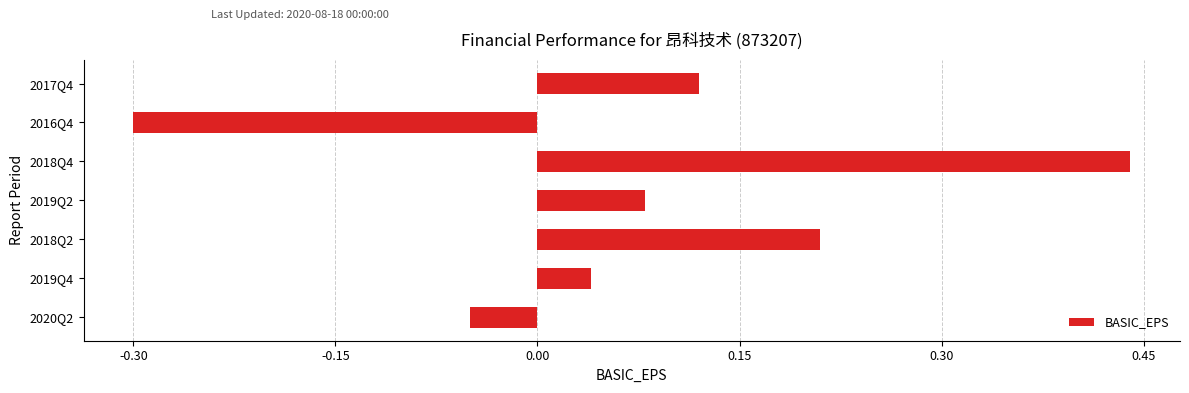

At which category does the chart reach its peak across all series?

2018Q4